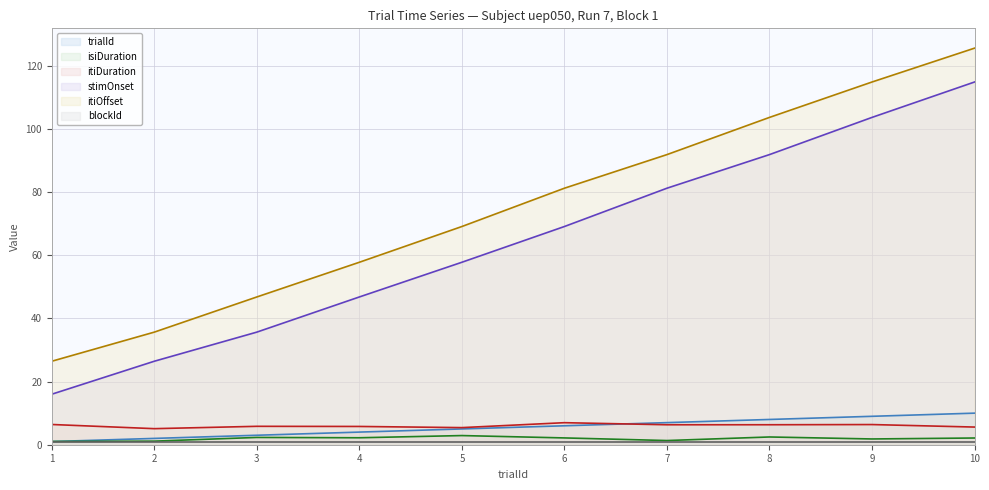

What is the difference between the highest and lowest values at 7?

90.9